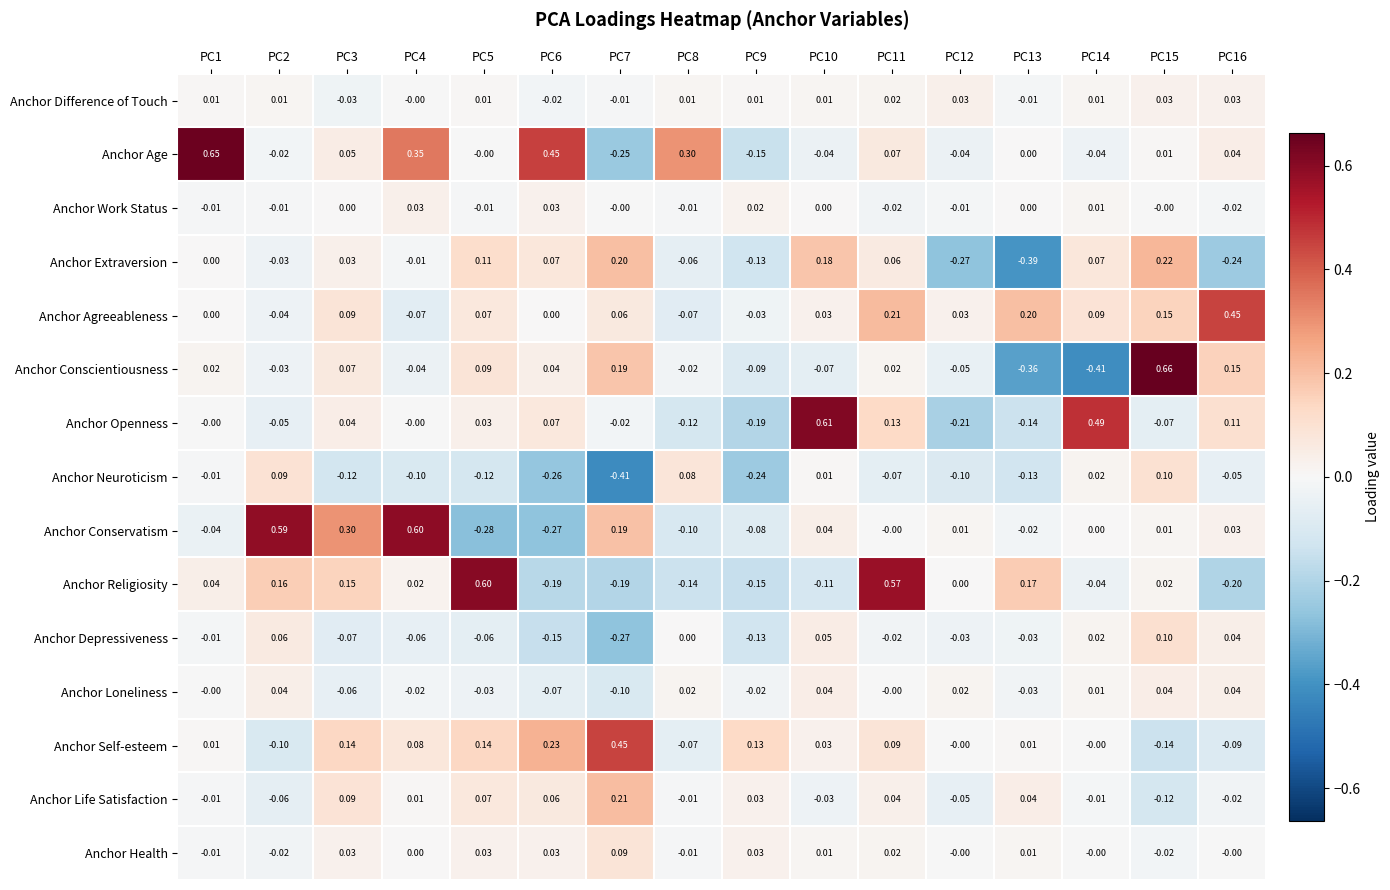

Which series has the largest total across all categories?

Anchor Age